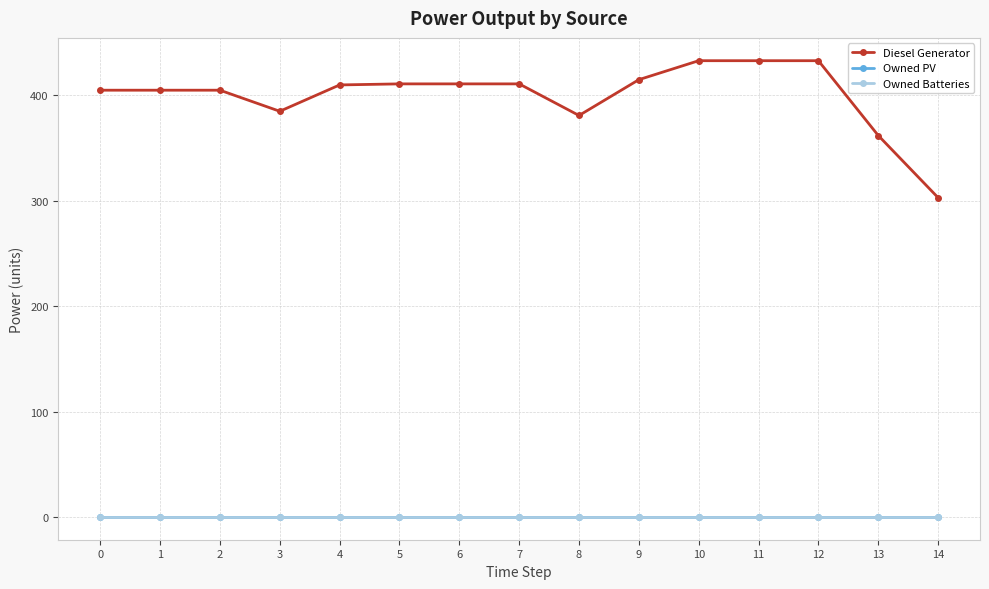

Is this an area chart (filled region under the line)?

No